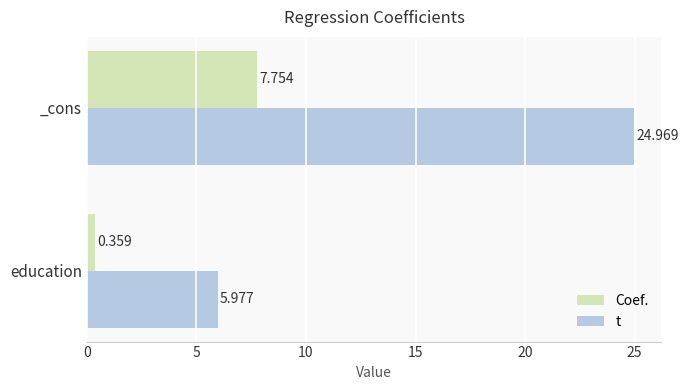

At which label is t closest to 15?

education